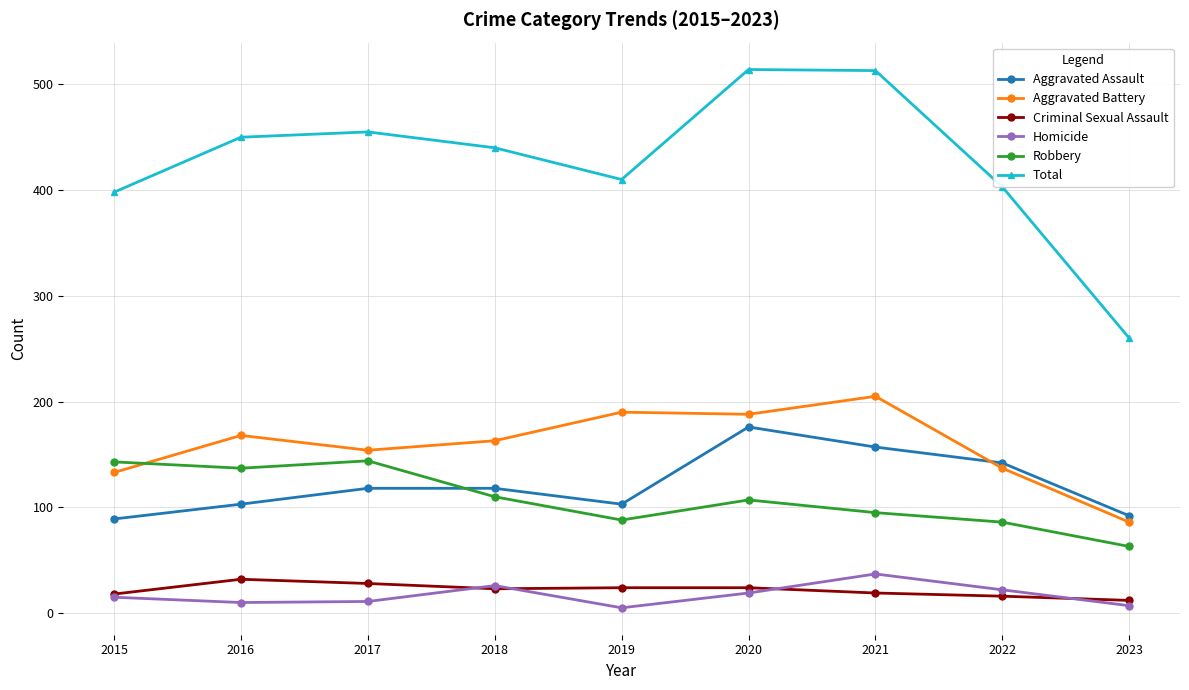

Where do Aggravated Battery and Robbery first cross each other?

2015 and 2016